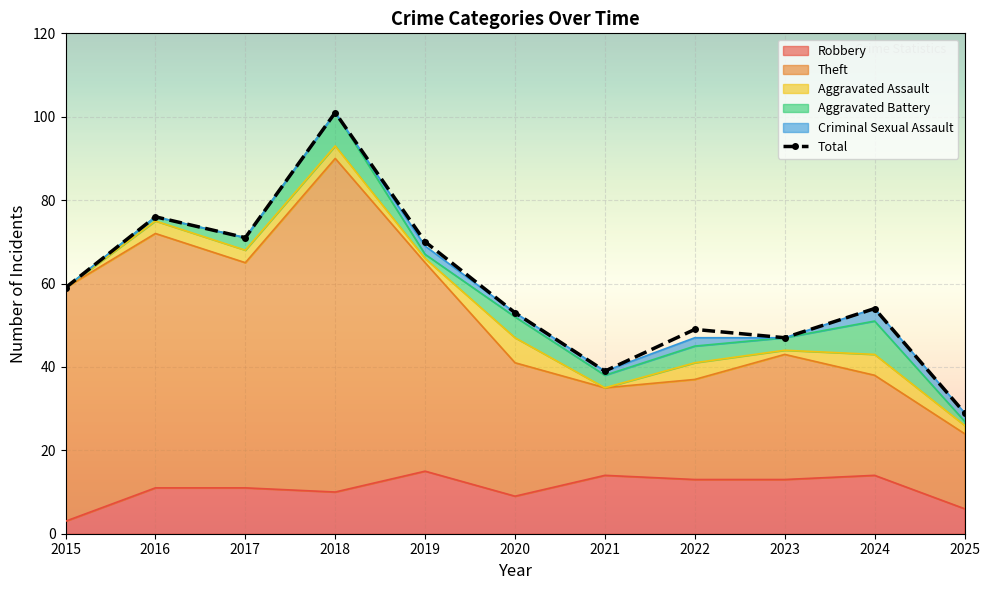

Reading left to right, transcribe all the data shown in this chart.

59	76	71	101	70	53	39	49	47	54	29